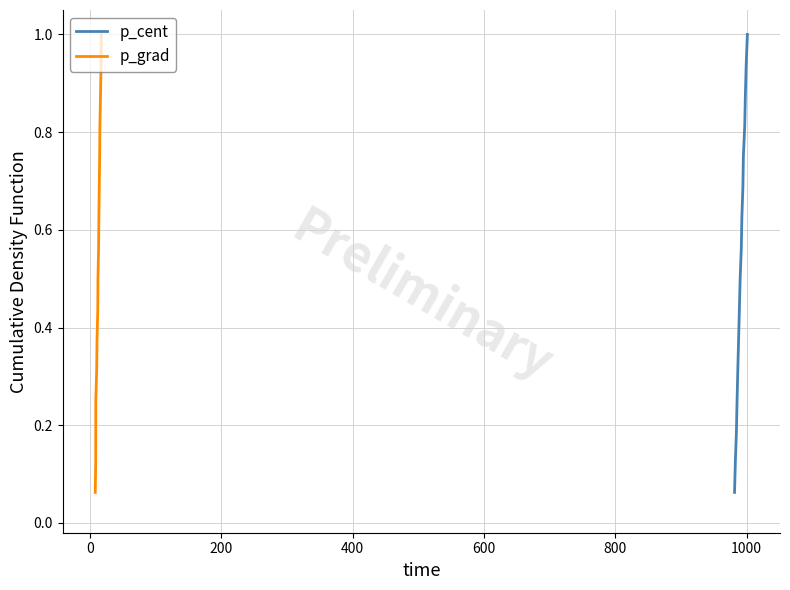

What is the highest value of the p_cent series?

1.0